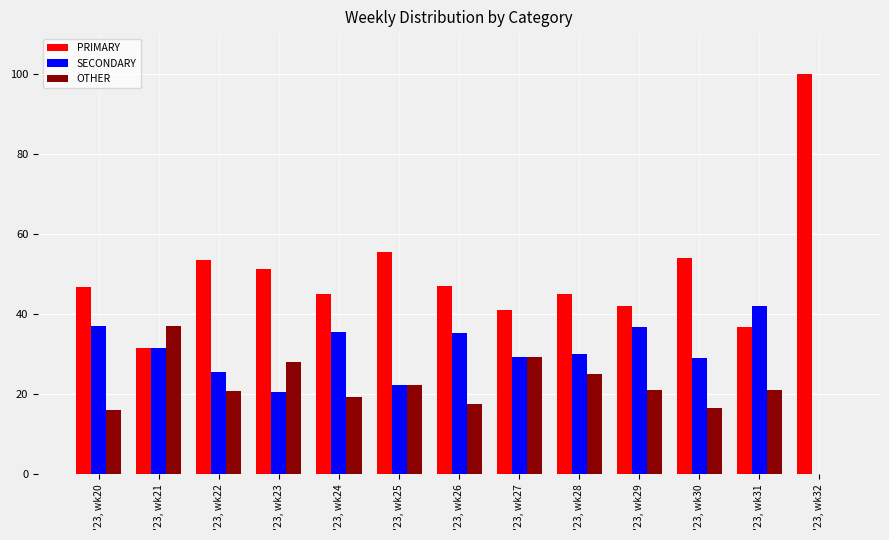

Is the value of PRIMARY at '23, wk21 greater than the value of OTHER at '23, wk21?

No